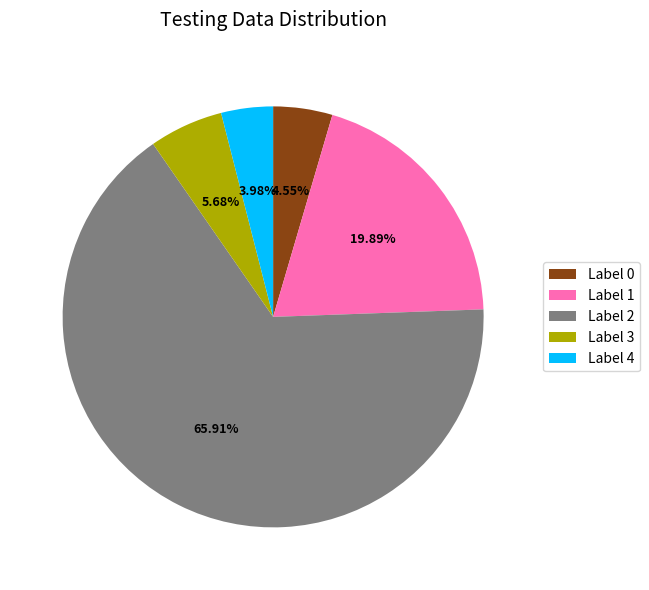

What is the ratio of the value at Label 2 to the value at Label 4?

16.6